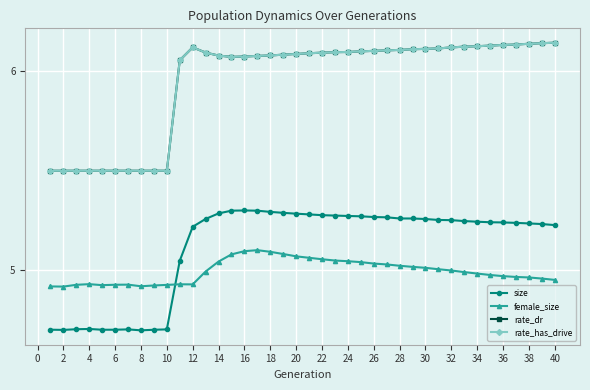

Is this an area chart (filled region under the line)?

No